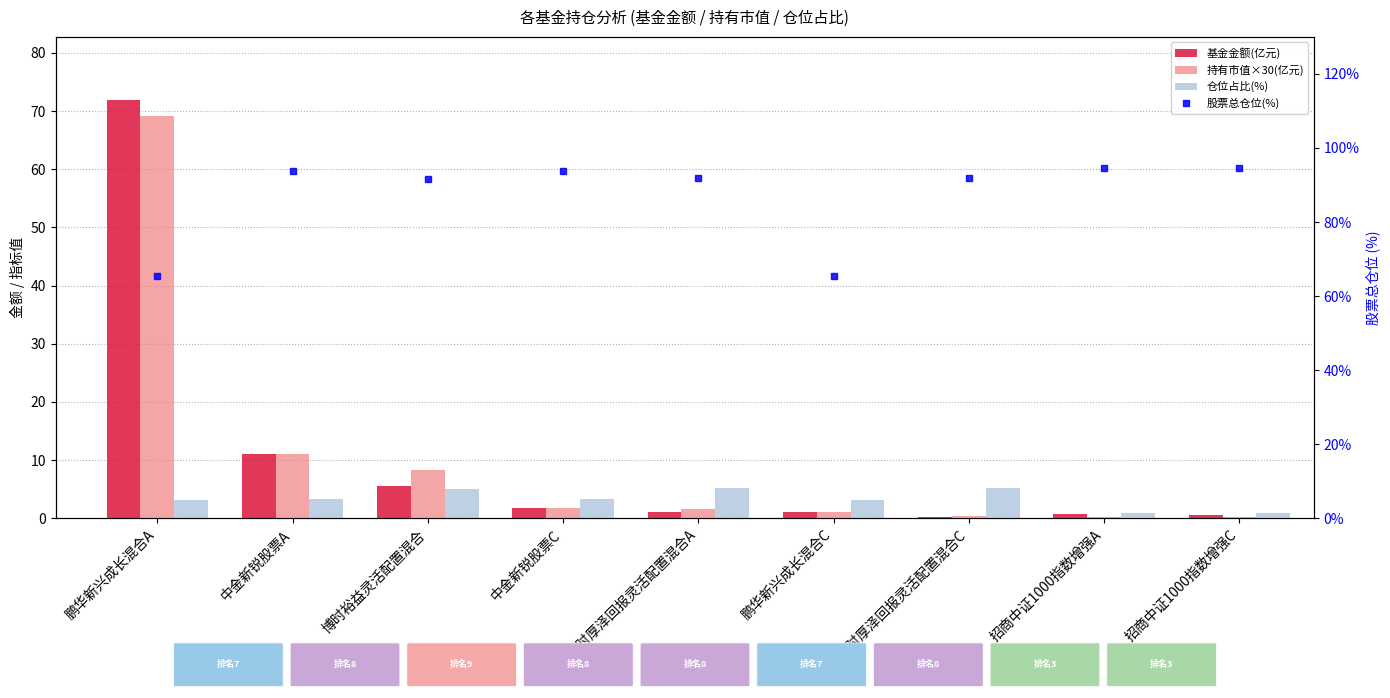

The value of 股票总仓位(%) at 鹏华新兴成长混合A is 65.5. True or false?

True